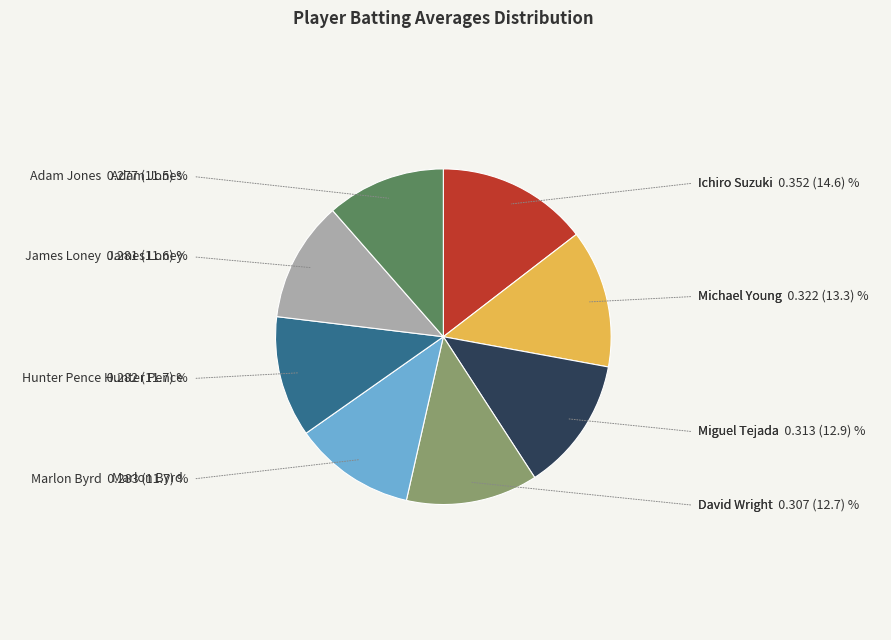

Is there a majority slice in this chart?

No